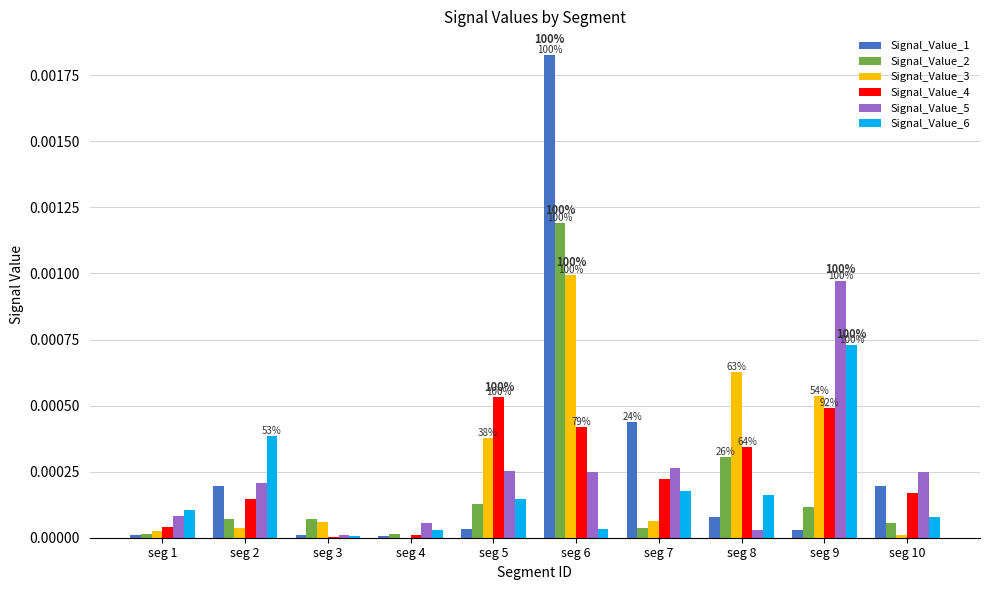

Does the chart contain stacked bars?

No